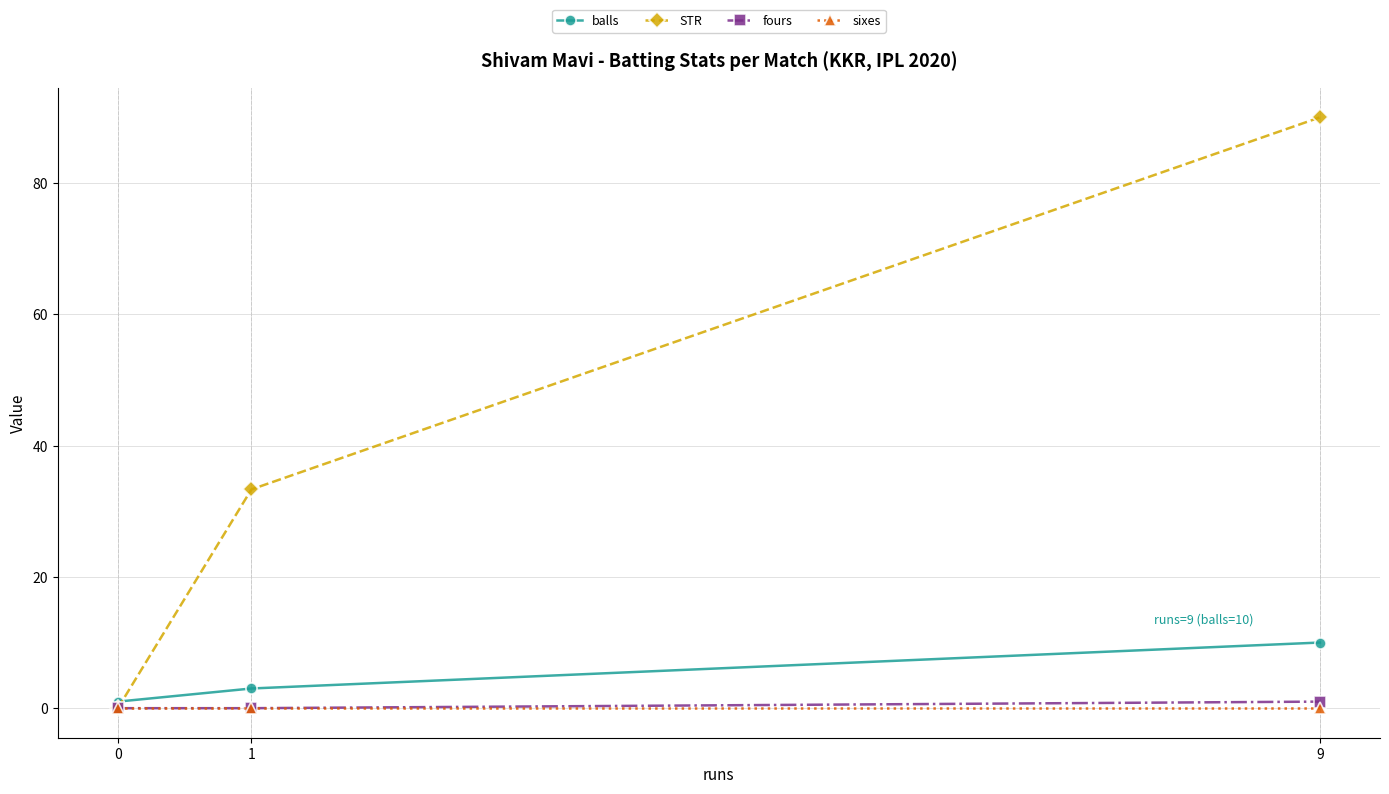

Is the value of STR at 0 greater than the value of balls at 1?

No